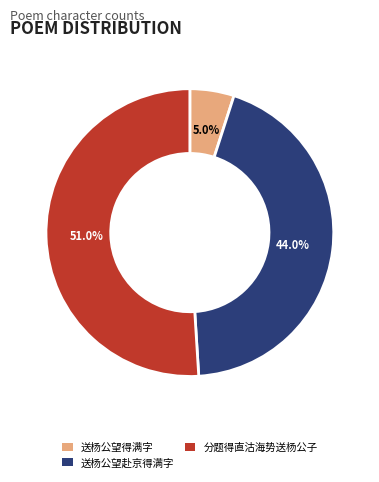

What percentage is the 分题得直沽海势送杨公子 slice, to the nearest percent?

51%